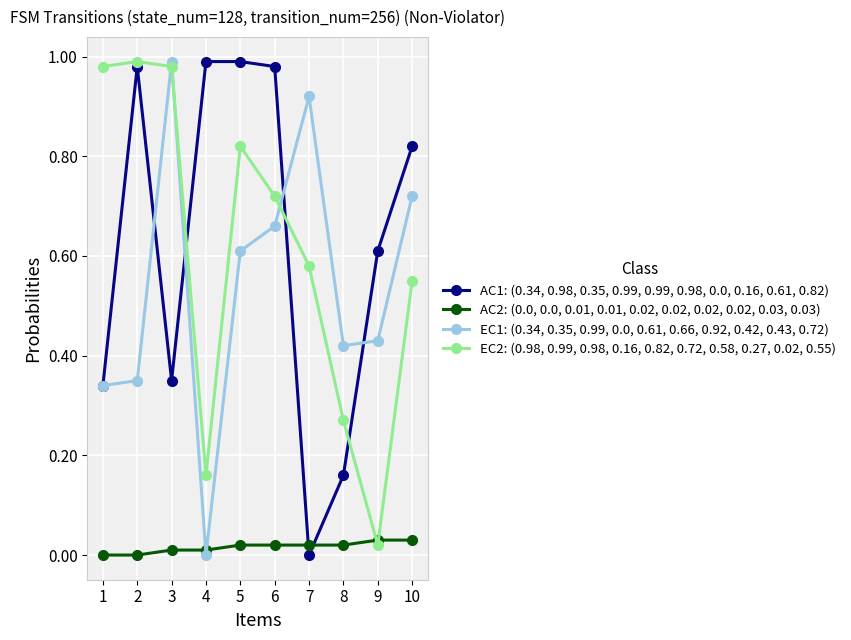

What is the total value across all series at 3?

2.3